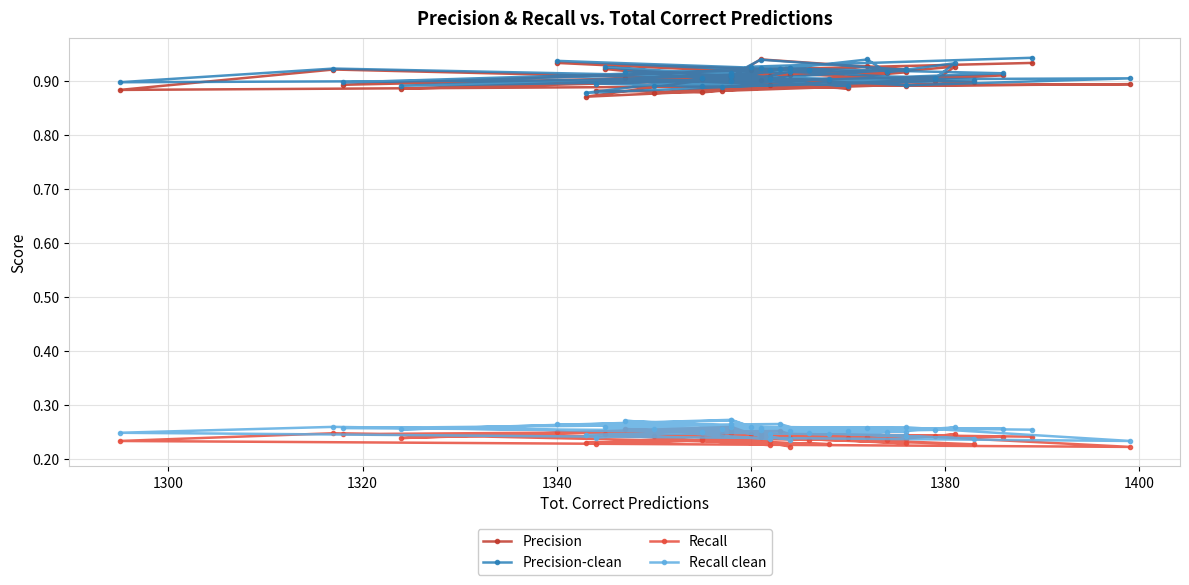

What is the lowest value of the Recall clean series?

0.2